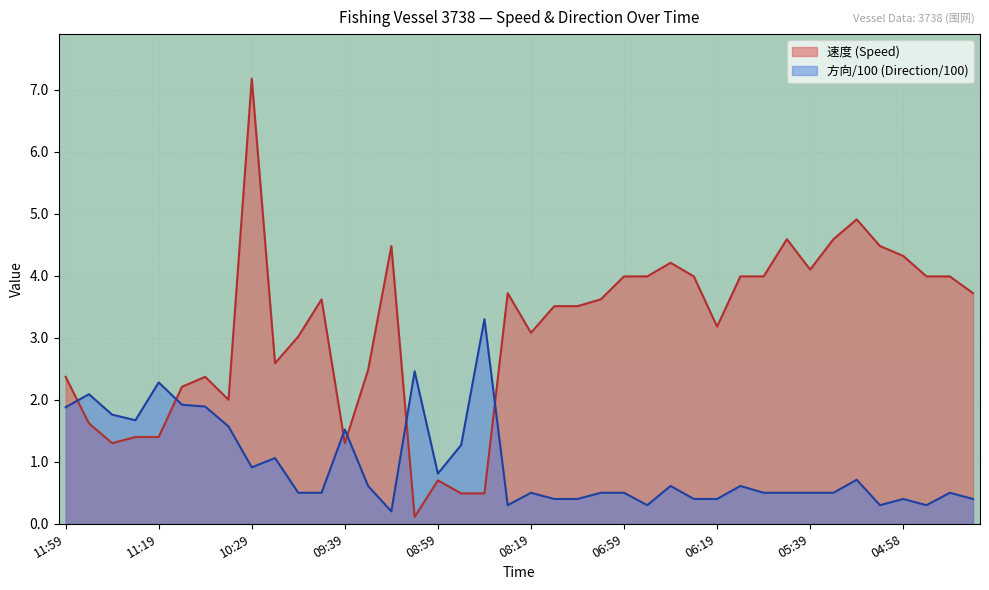

Between which two adjacent categories do 方向 and 速度 first intersect?

11:59 and 11:49